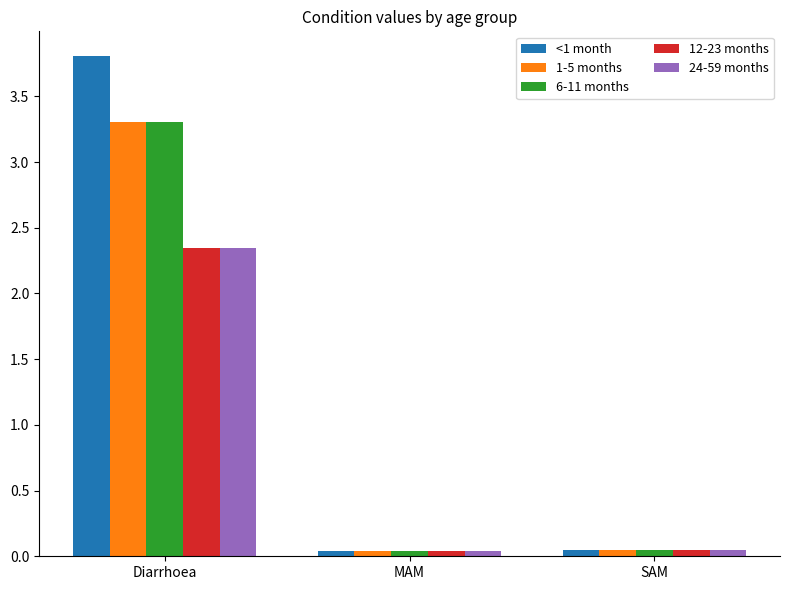

What is the sum of all 6-11 months values?

3.4